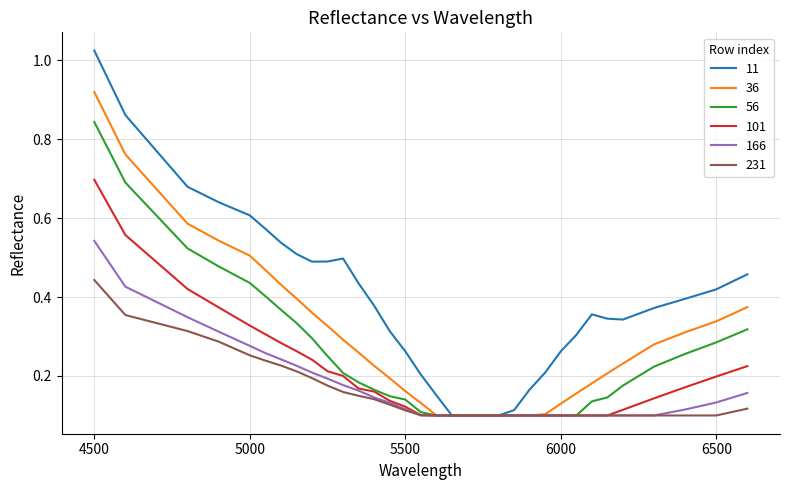

Rank the series by their maximum value, from highest to lowest.

11, 36, 56, 101, 166, 231